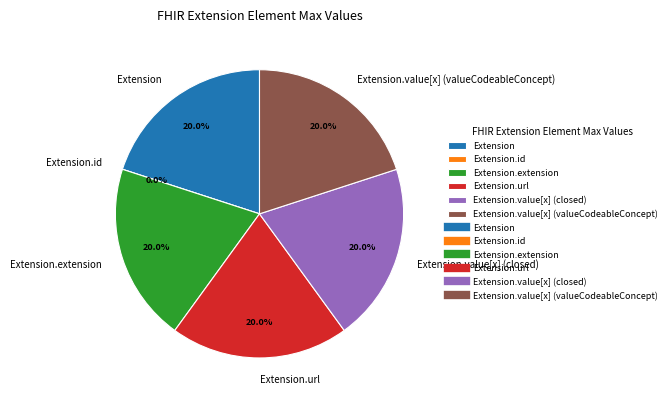

To the nearest percent, what percentage of the pie is Extension.value[x] (valueCodeableConcept)?

20%